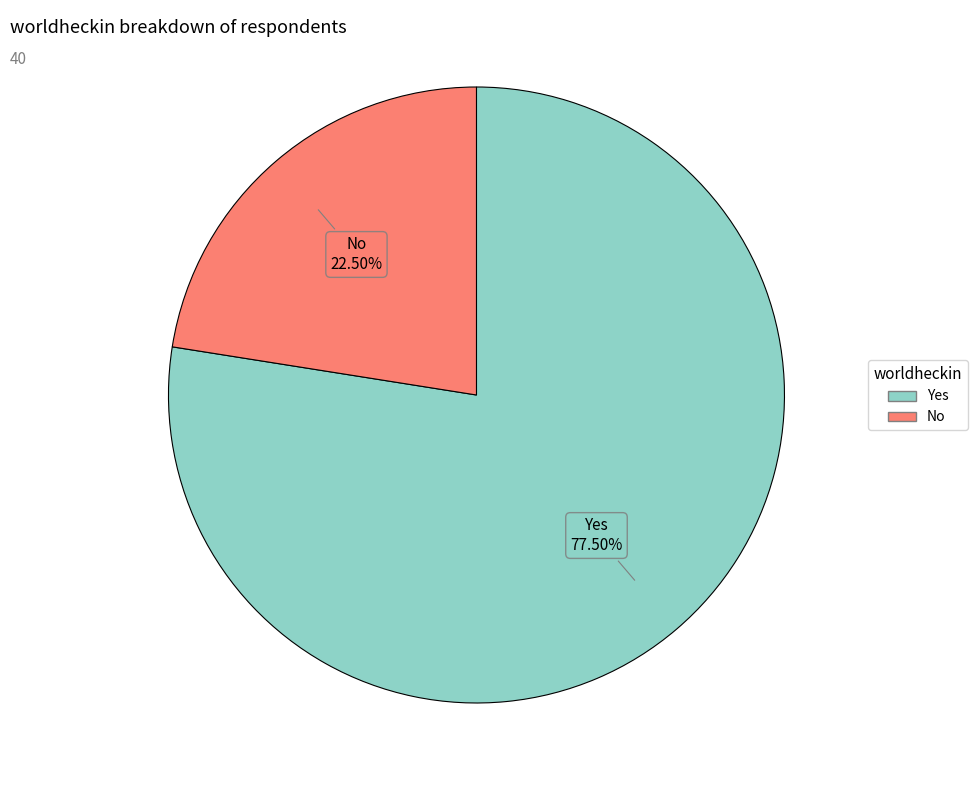

What is the smallest slice in the pie chart?

No